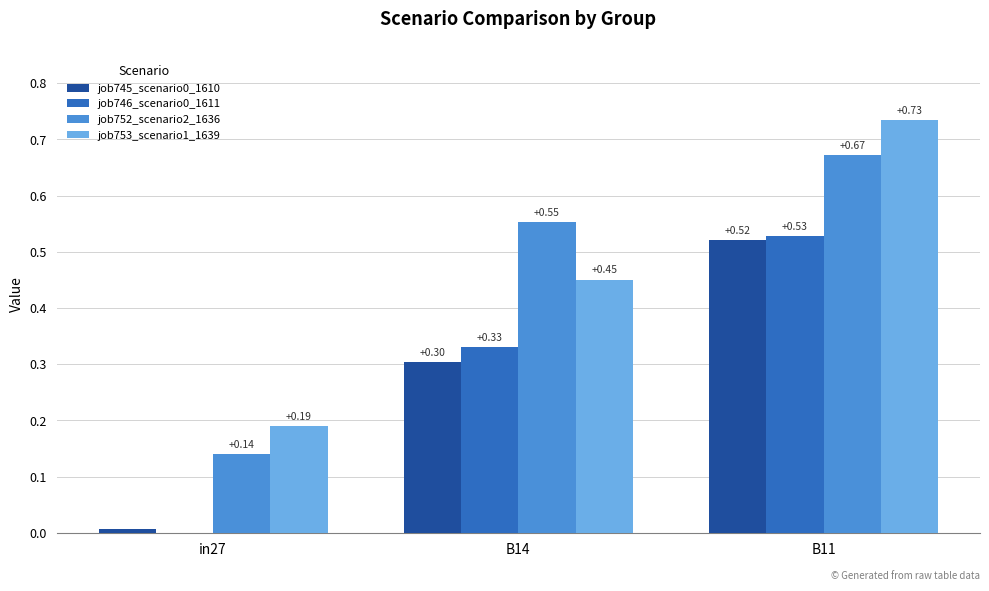

What is the sum of the job745_scenario0_1610 values at B14 and in27?

0.3